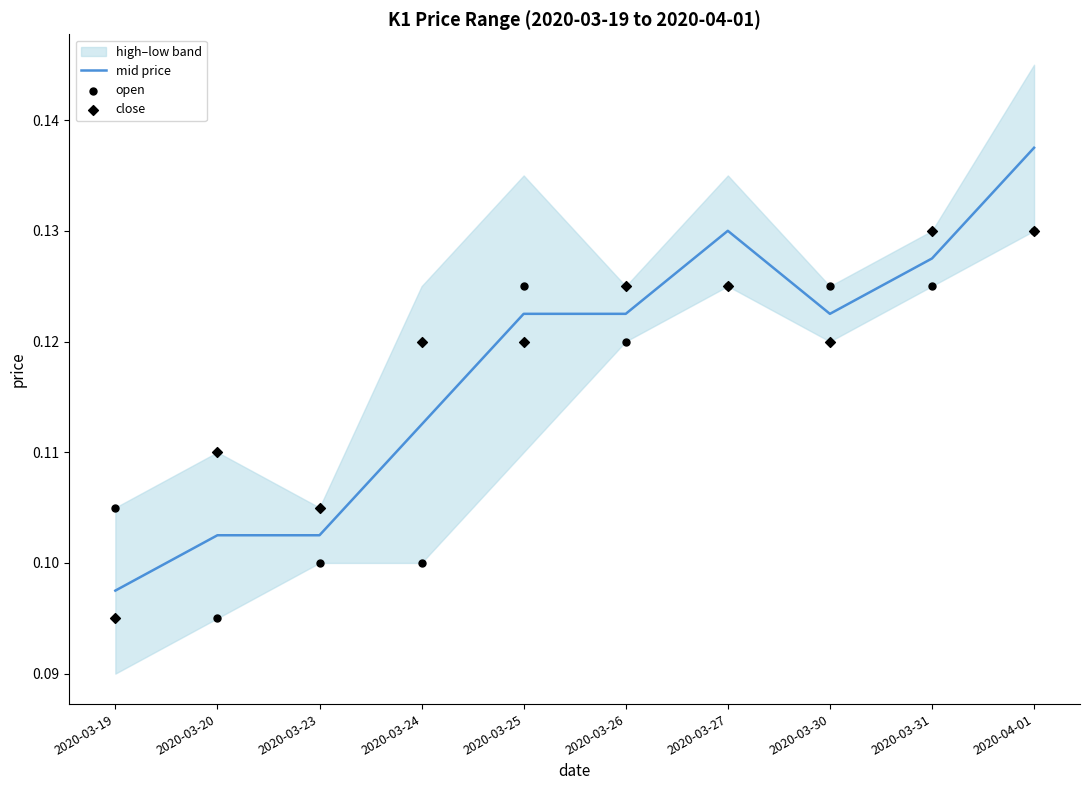

Which series contains the lowest Y value?

open